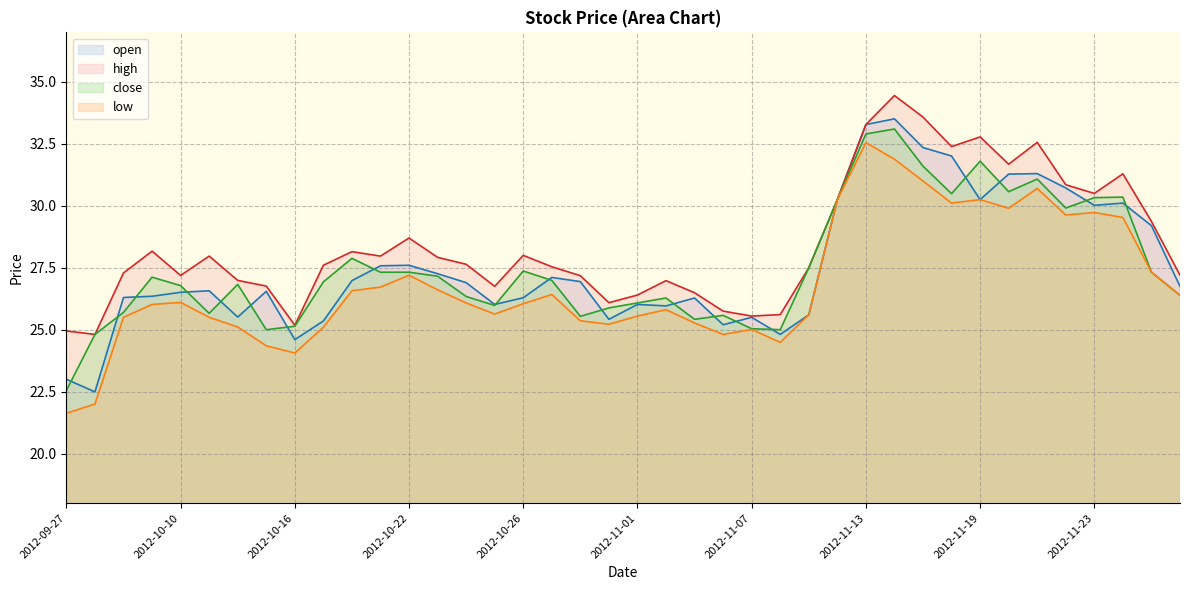

Where is open nearest to the value 28?

2012-10-22